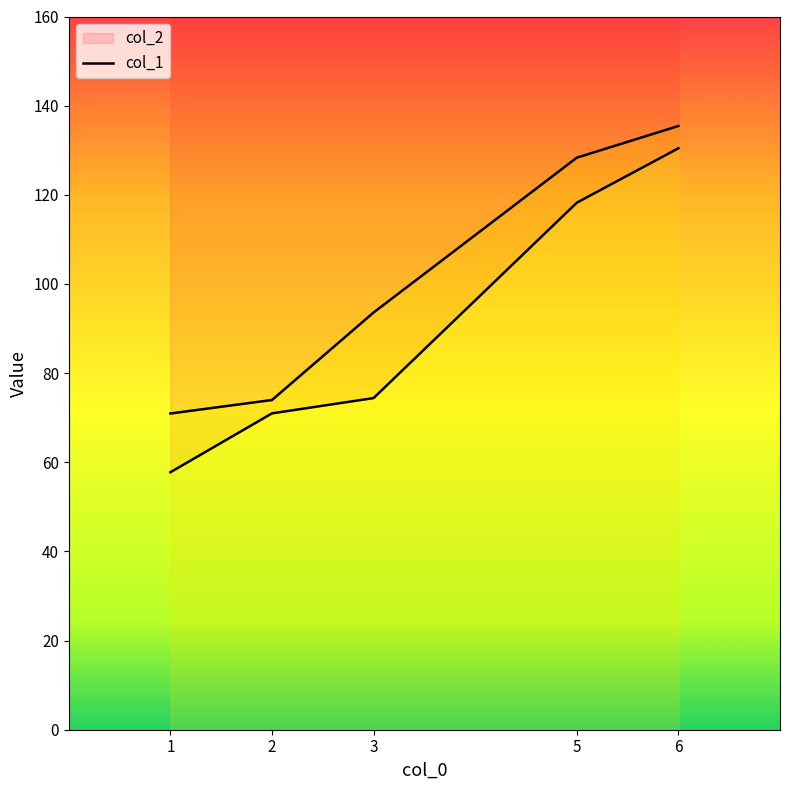

List the series in order of their overall mean, lowest first.

col_1, col_2